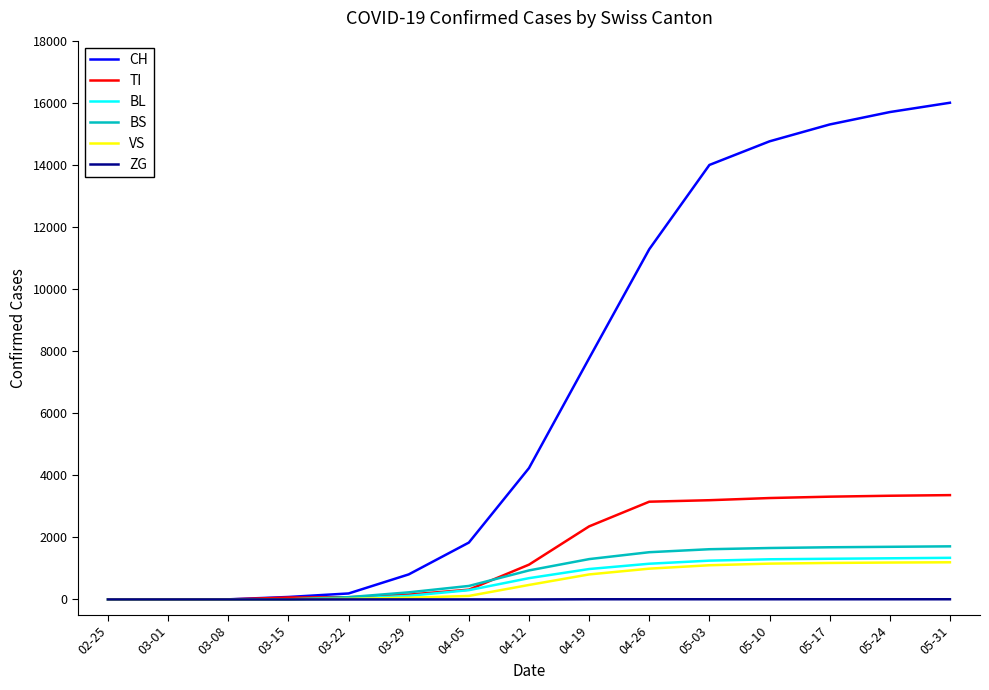

Does the chart have visible grid lines?

No